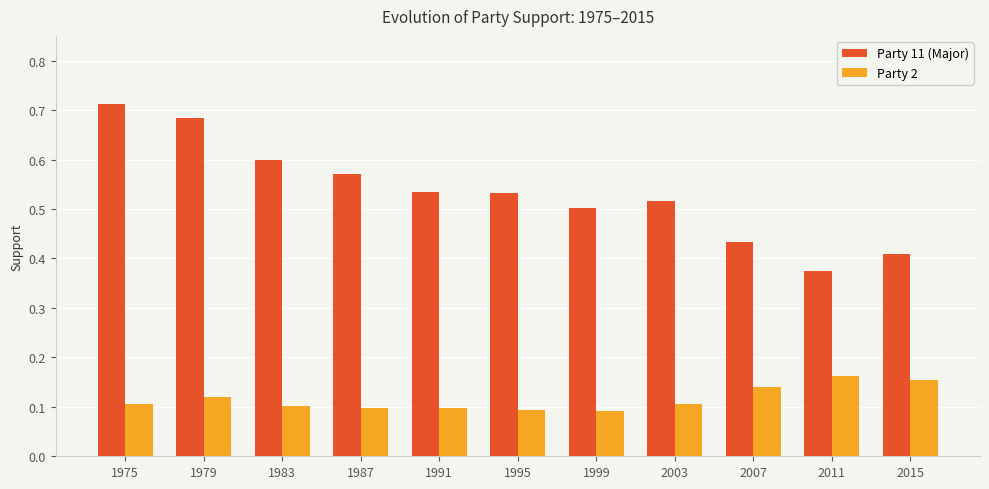

At how many categories does at least one series exceed 0?

11